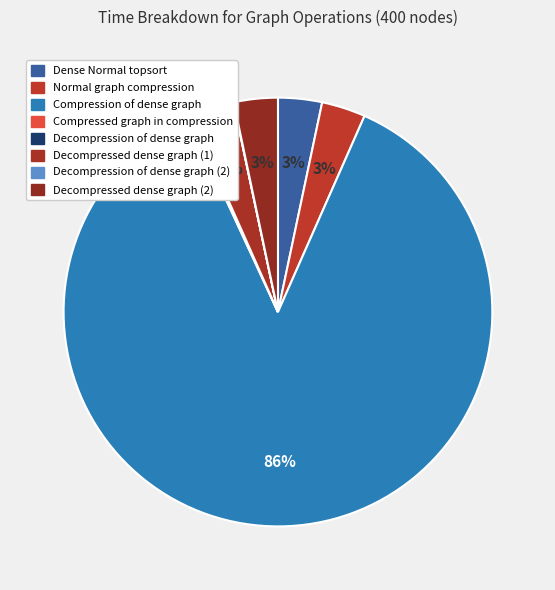

Does Decompressed dense graph (1) account for over 50% of the chart?

No